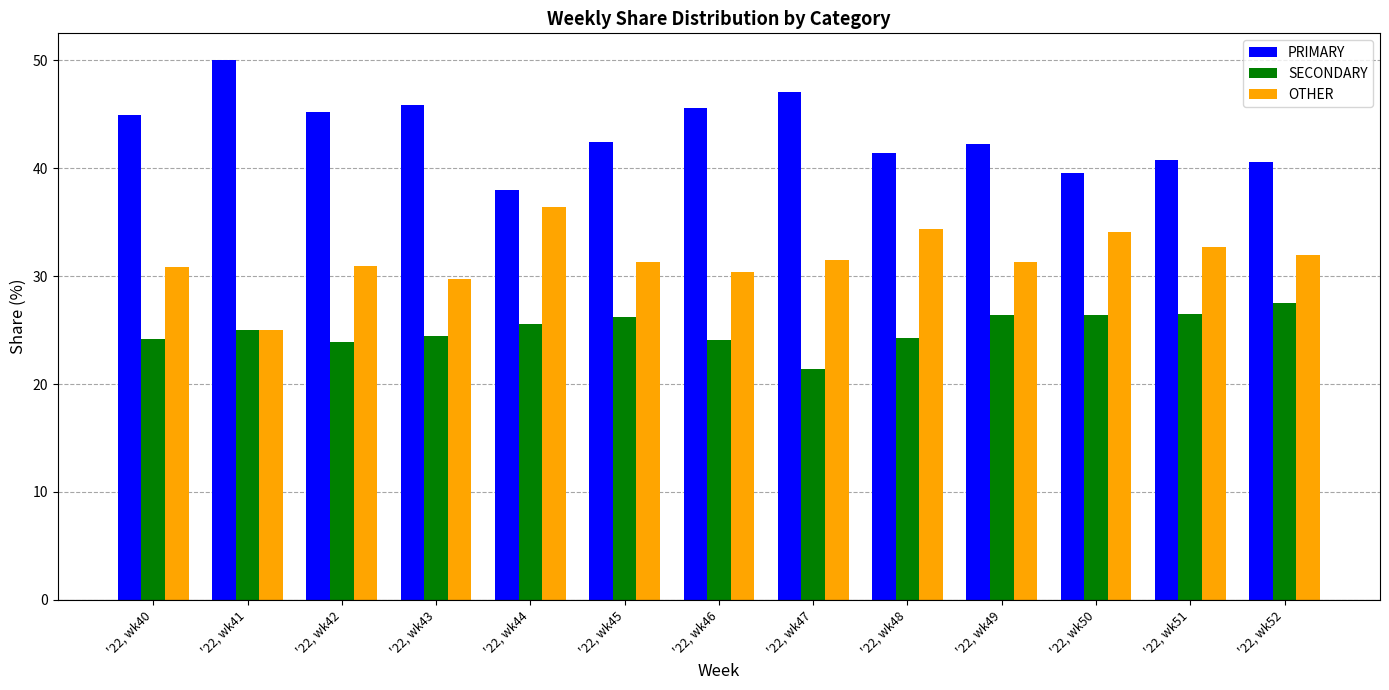

What is the value of the PRIMARY bar at the 13th from the left?

40.5